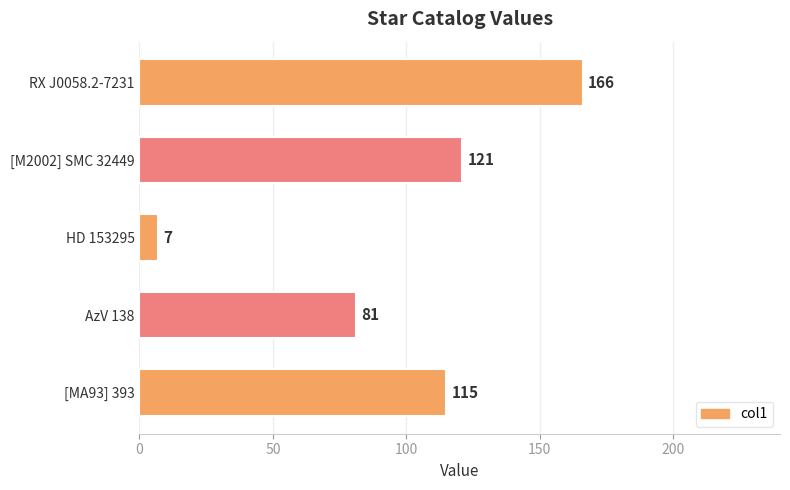

The chart shows a value of 7 at HD 153295. True or false?

True